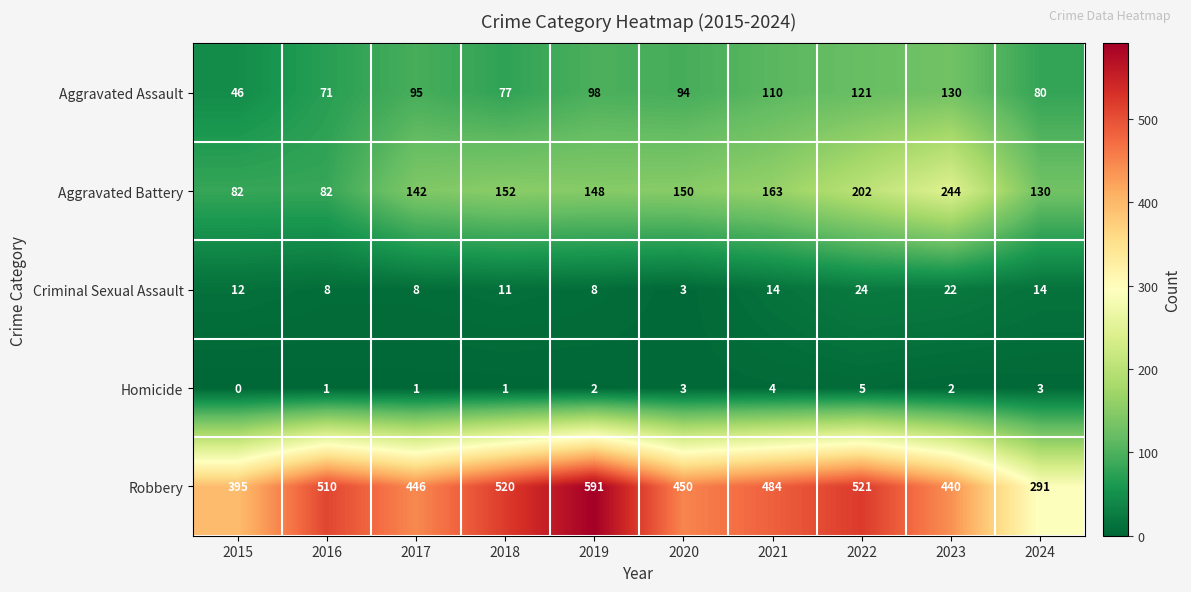

What is the sum of the Aggravated Assault values at 2018 and 2019?

175